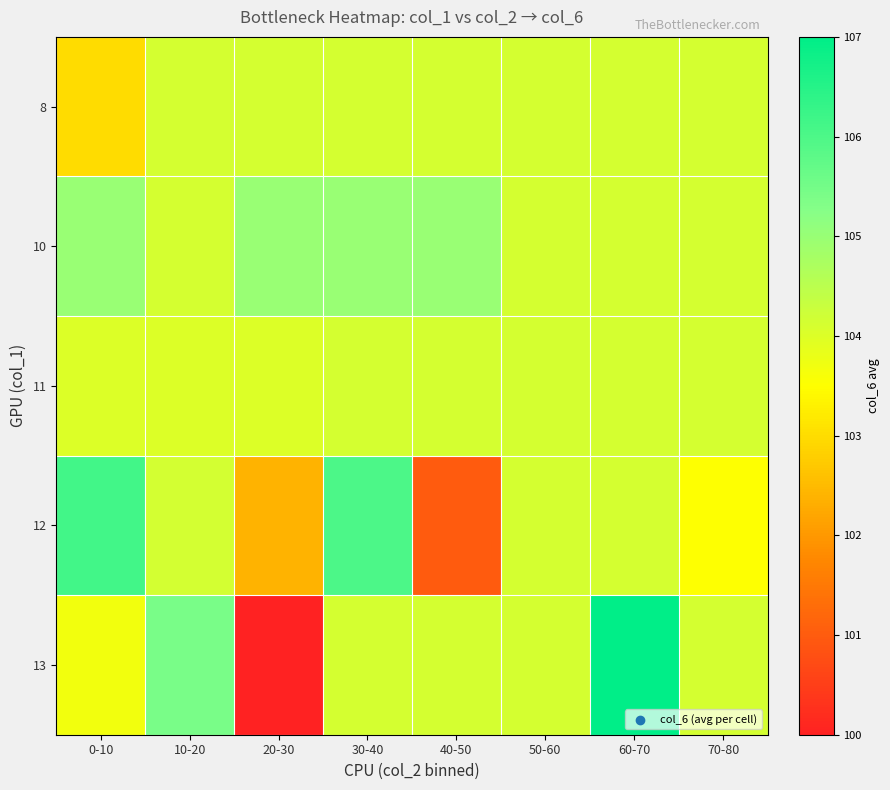

At how many categories does at least one series exceed 103?

8